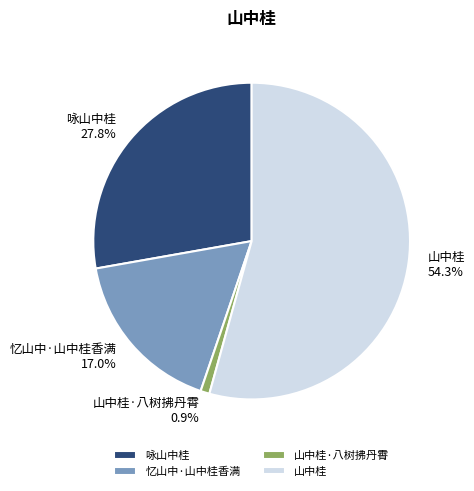

Which category has the smallest portion of the pie?

山中桂·八树拂丹霄